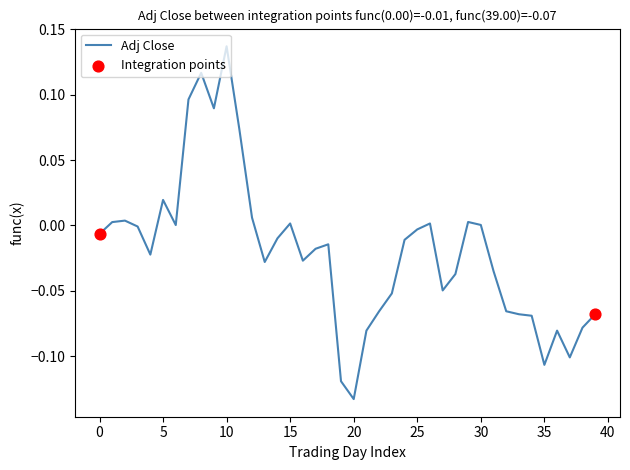

What is the difference between the maximum and minimum values?

0.3